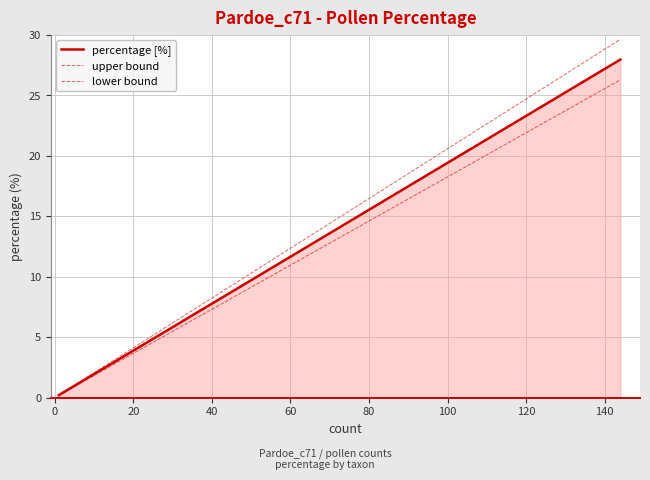

True or false: upper bound and lower bound intersect in this chart.

False